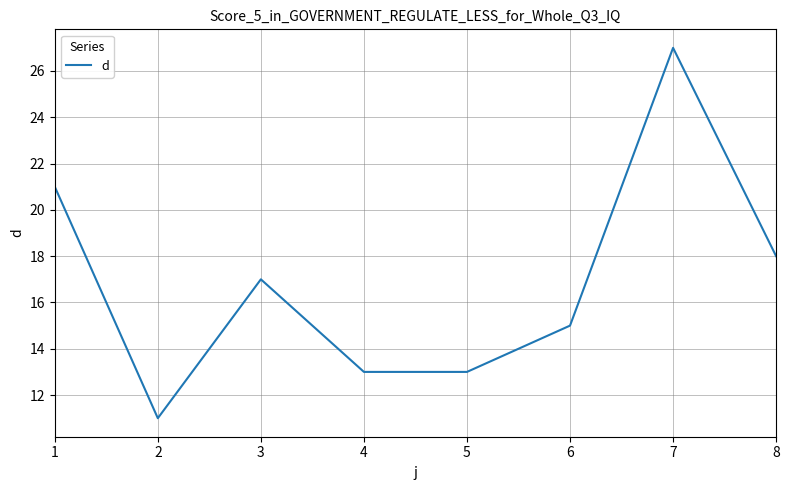

What is the sum of all values?

135